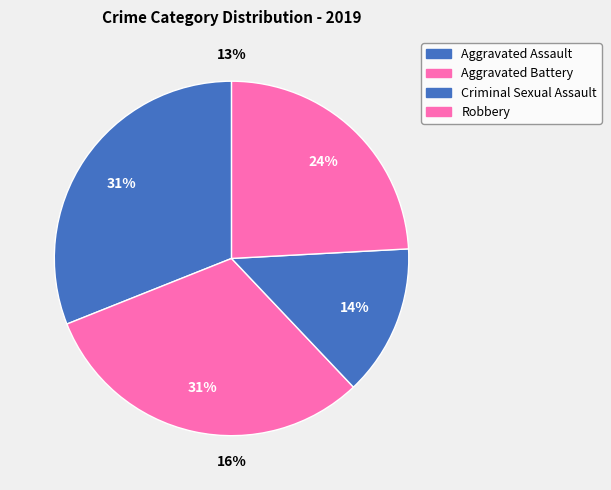

To the nearest percent, what is the difference between the Criminal Sexual Assault and Robbery slice percentages?

10%